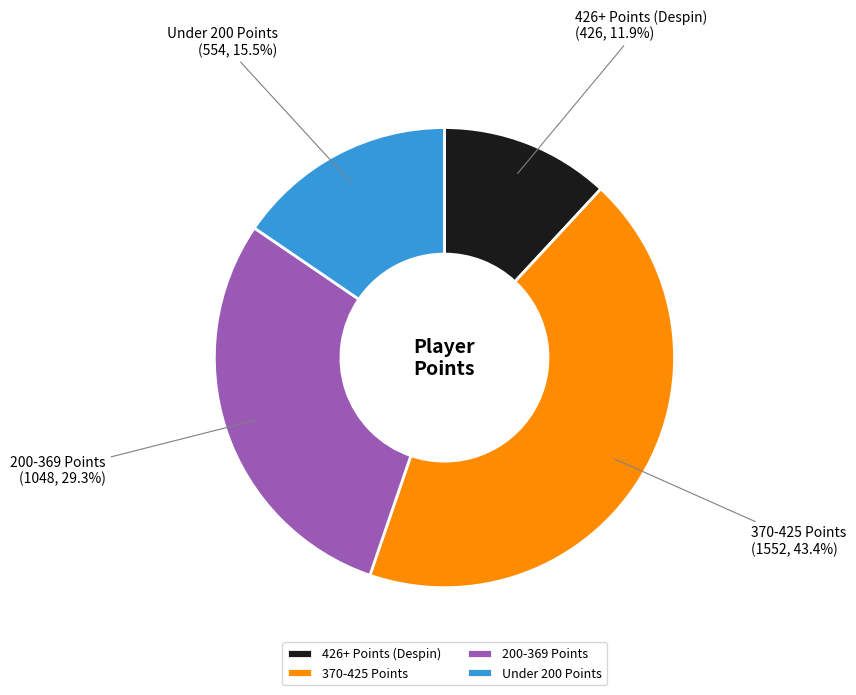

To the nearest percent, what is the difference between the largest and smallest slice percentages?

31%